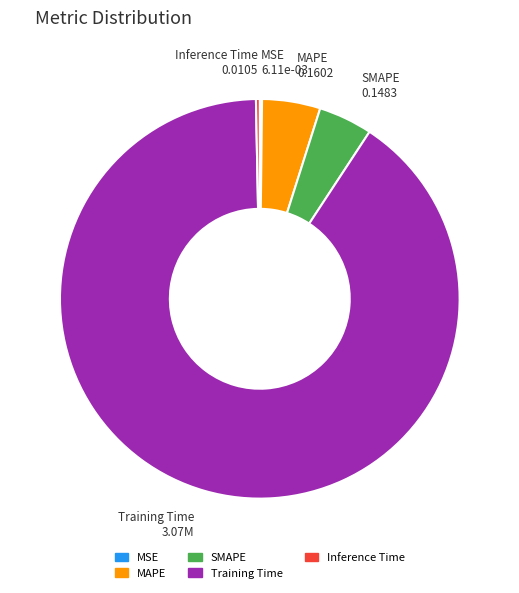

Combined, do Inference Time and SMAPE account for over 50%?

No